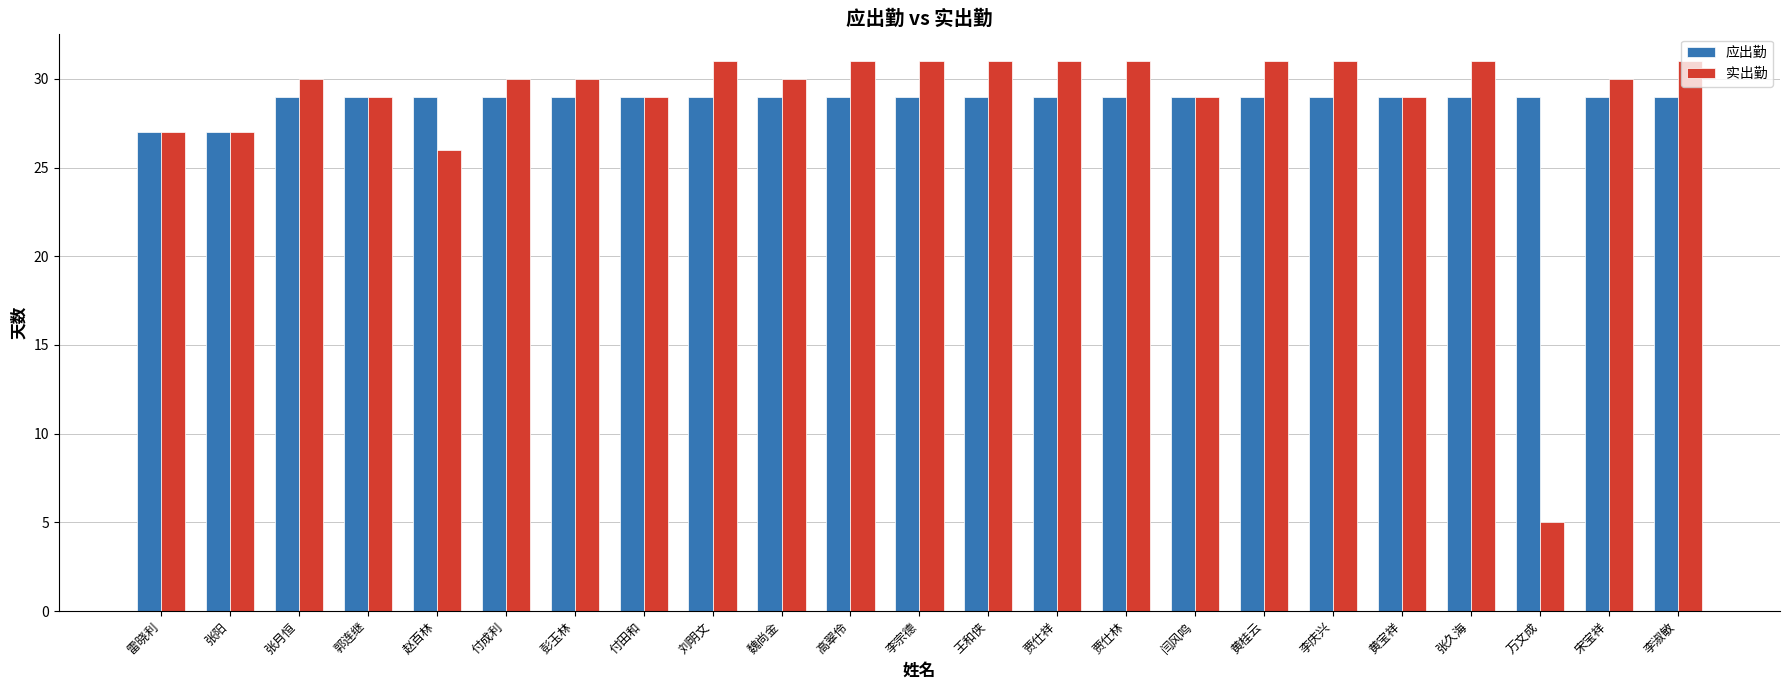

What are all the series names shown in the legend?

应出勤, 实出勤